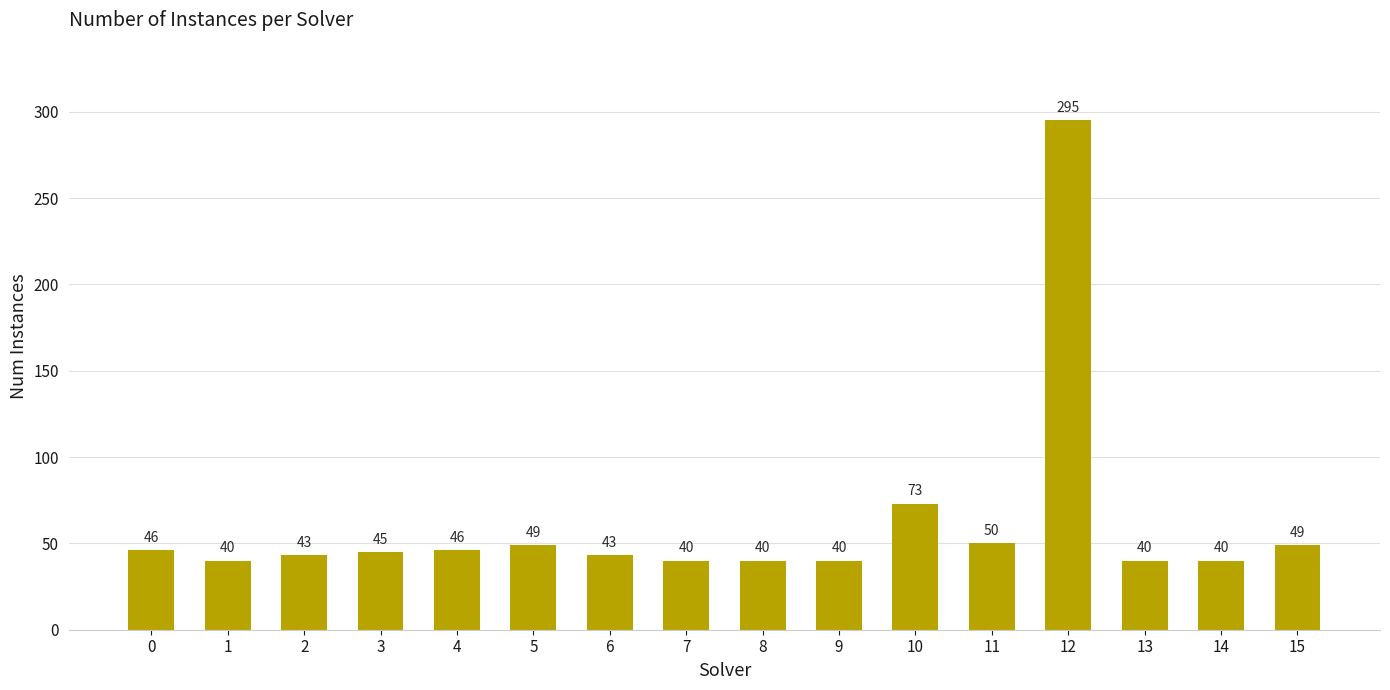

Reading right to left, what are all the values shown in this chart?

15=49	14=40	13=40	12=295	11=50	10=73	9=40	8=40	7=40	6=43	5=49	4=46	3=45	2=43	1=40	0=46